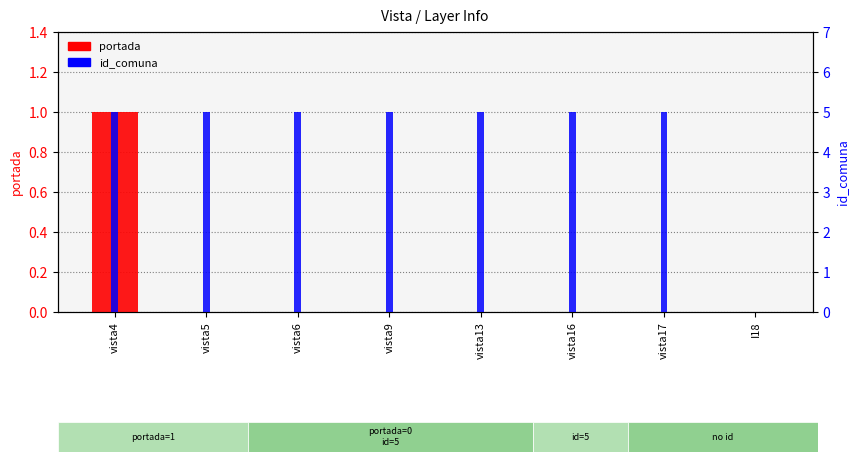

What position from the right is vista6?

6